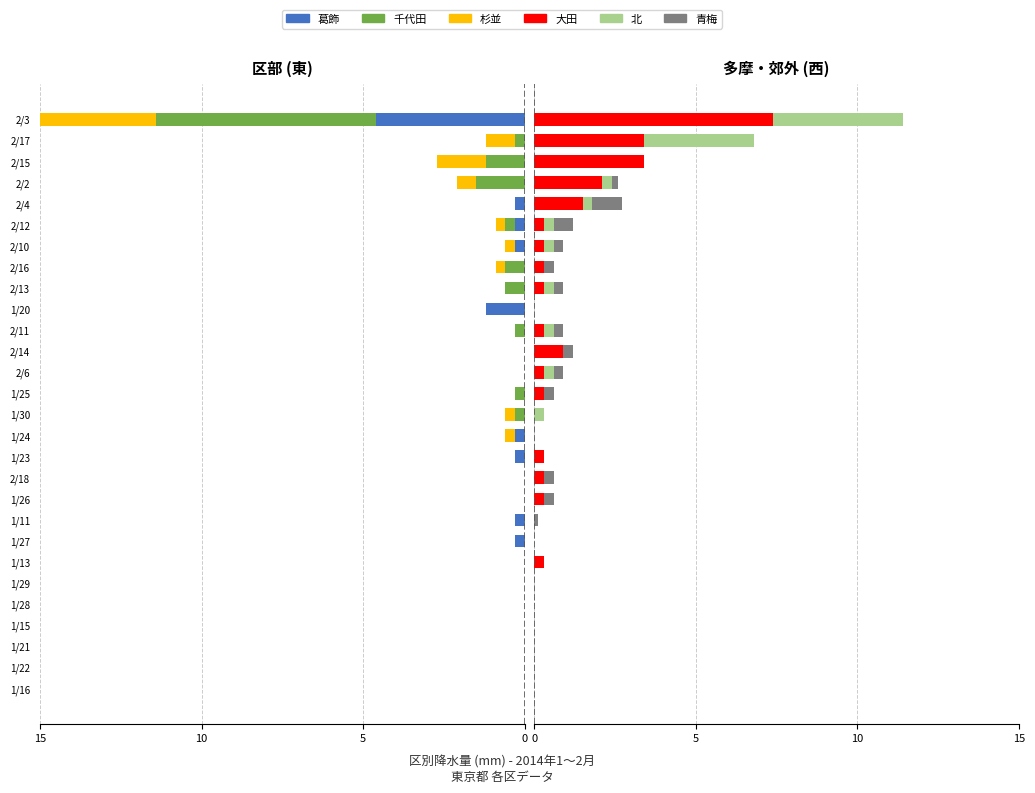

Which series changed the most between 2/6 and 2/16?

千代田